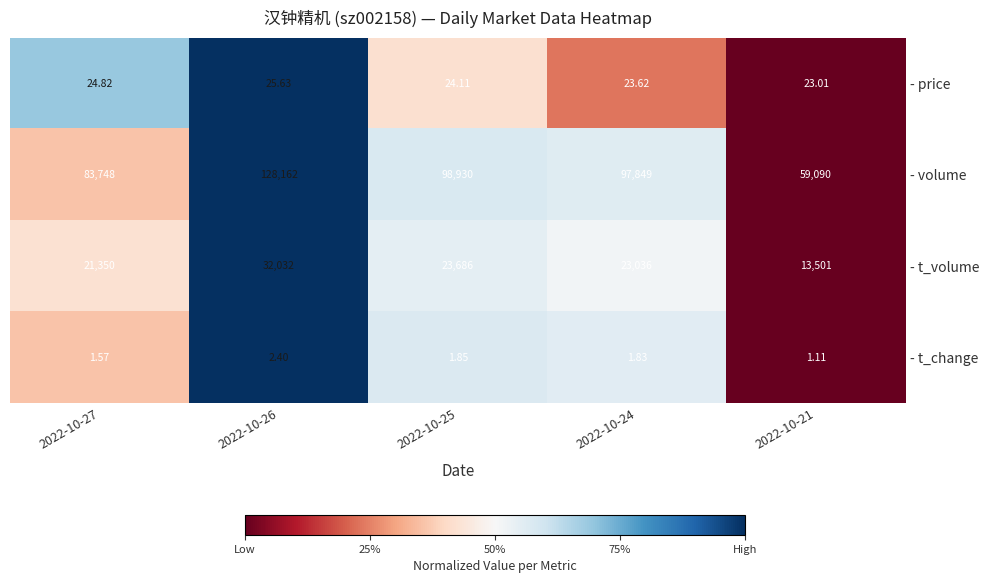

Which series has the largest total across all categories?

- volume